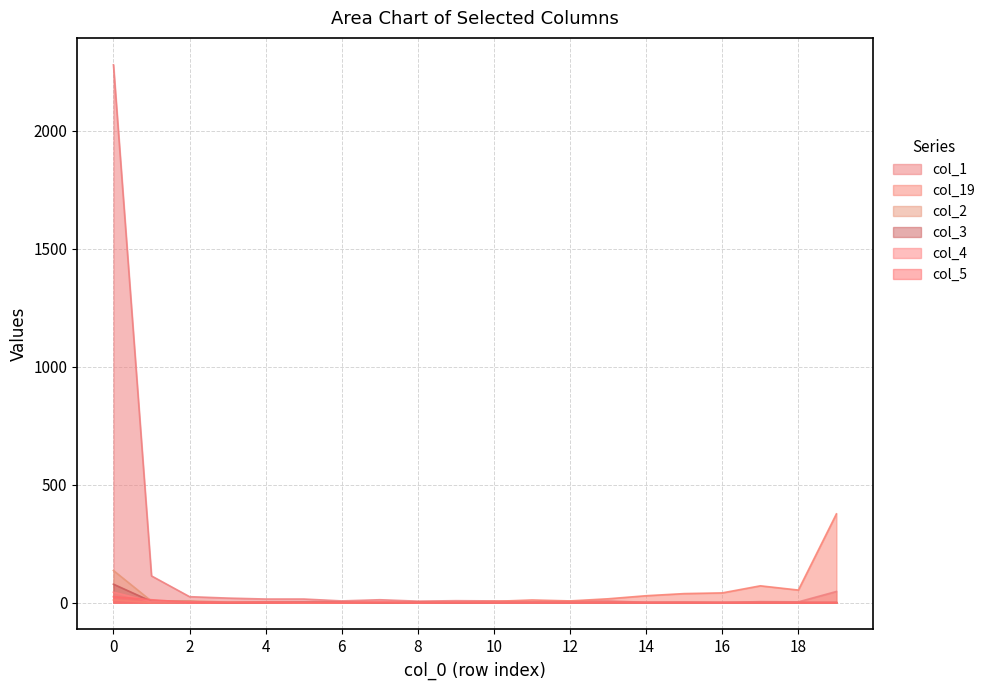

True or false: col_1 and col_2 intersect in this chart.

False